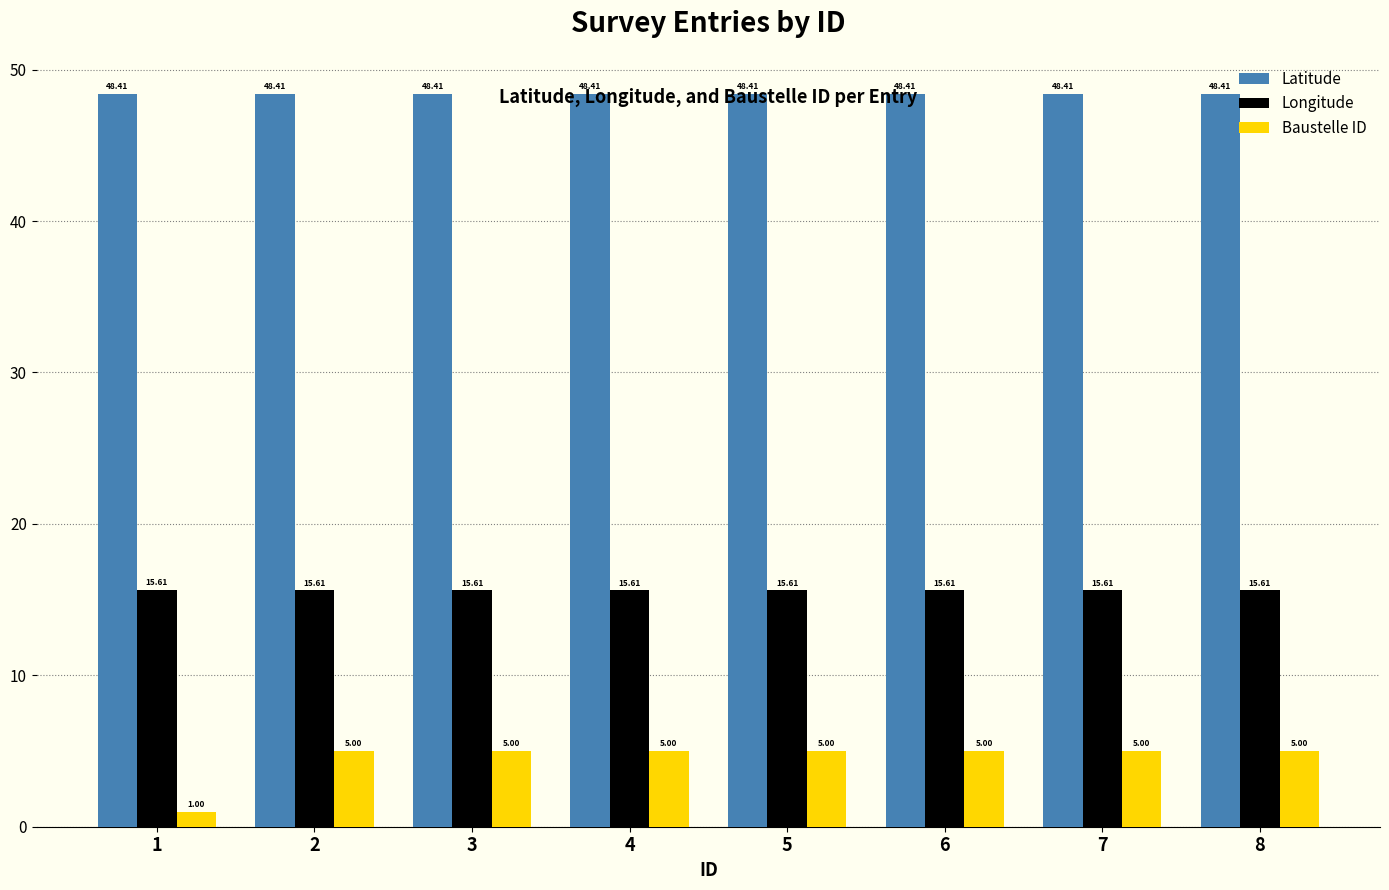

Rank the series by their maximum value, from highest to lowest.

Latitude, Longitude, Baustelle ID